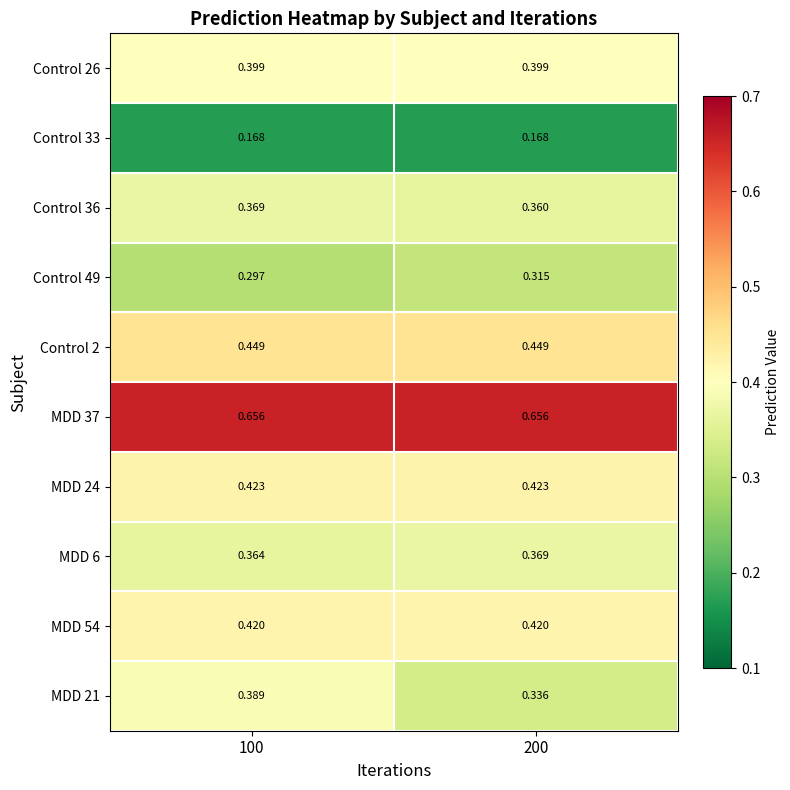

Rank the series by their maximum value, from highest to lowest.

MDD 37, Control 2, MDD 24, MDD 54, Control 26, MDD 21, Control 36, MDD 6, Control 49, Control 33